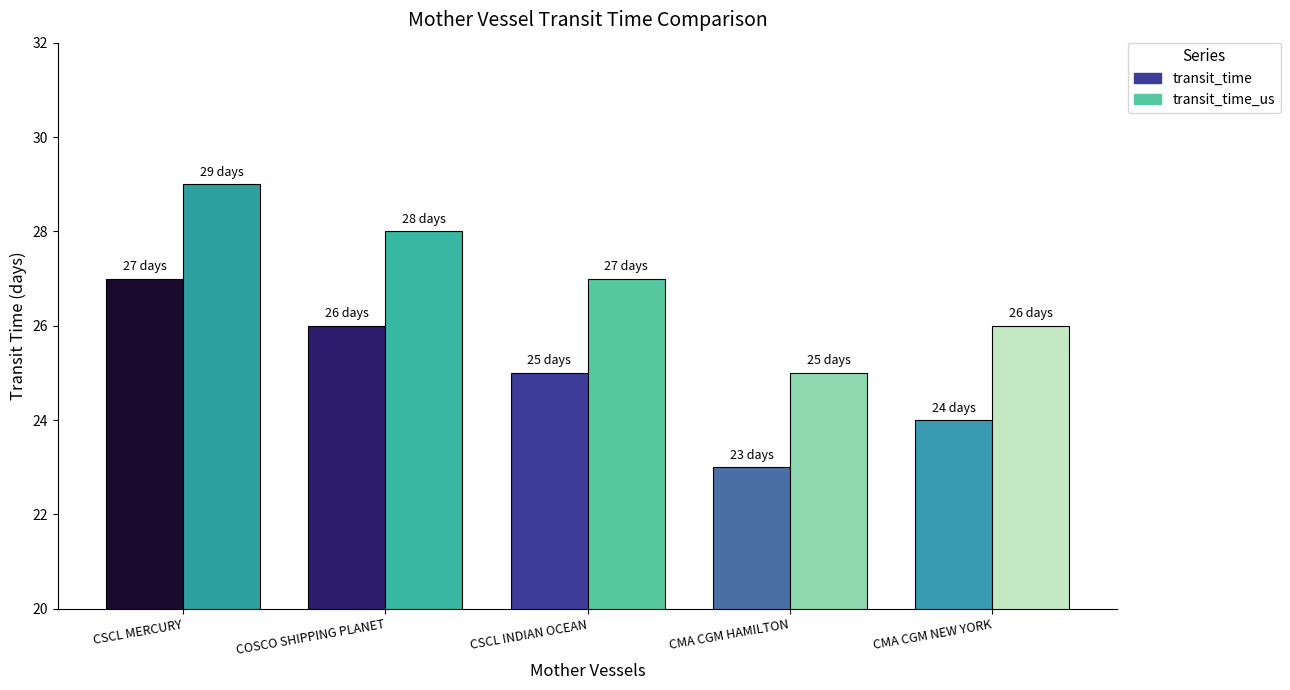

Count the transit_time_us values in the range 26 to 28.

3